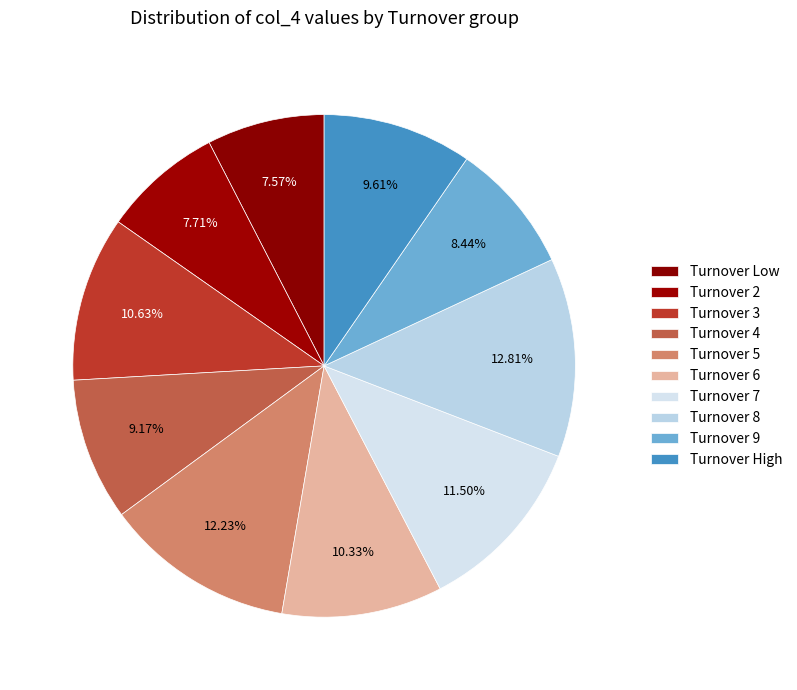

Which category has the biggest portion of the pie?

8